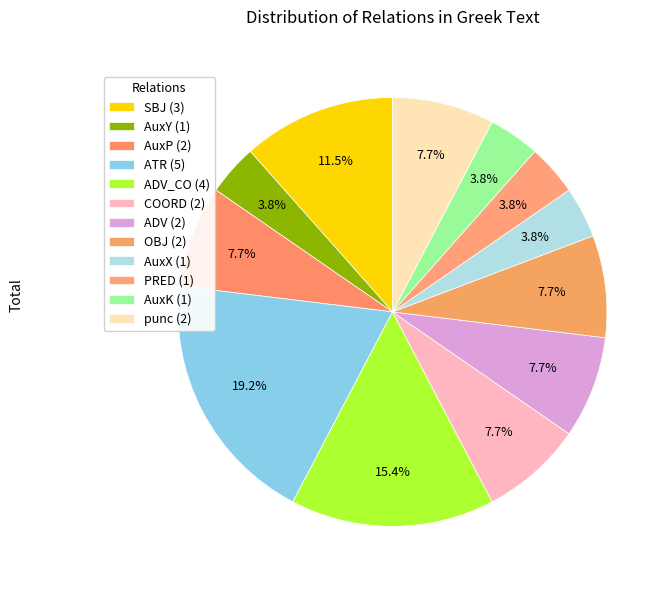

How many segments does this pie chart have?

12